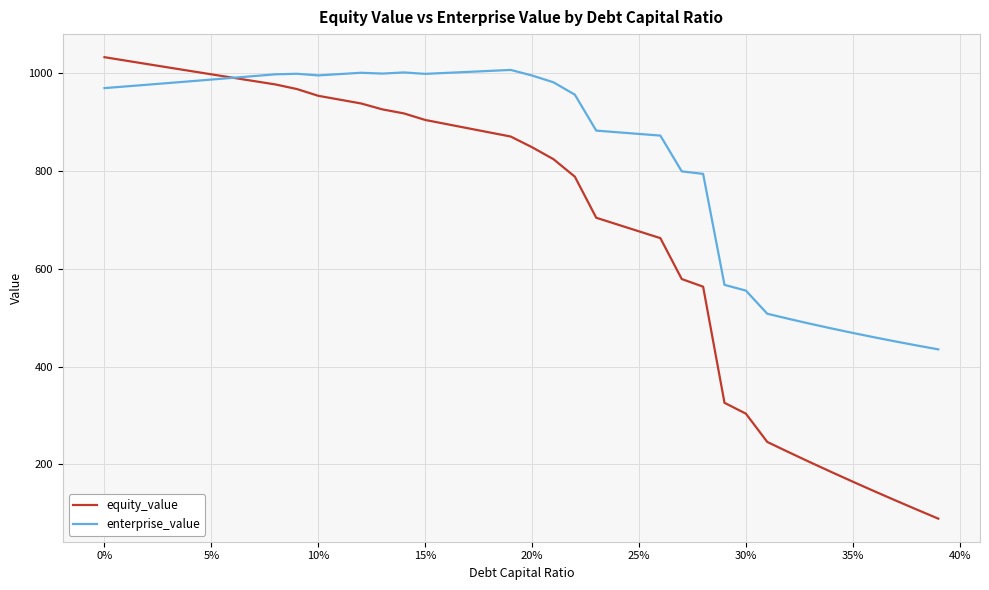

Which series has the widest spread of values?

equity_value